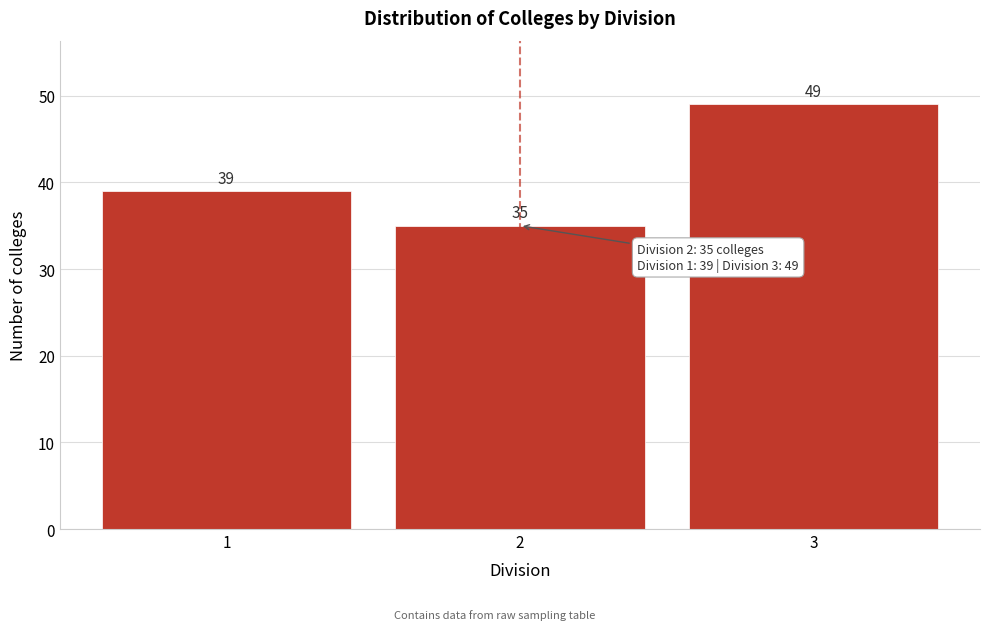

Reading right to left, what are all the values shown in this chart?

49	35	39